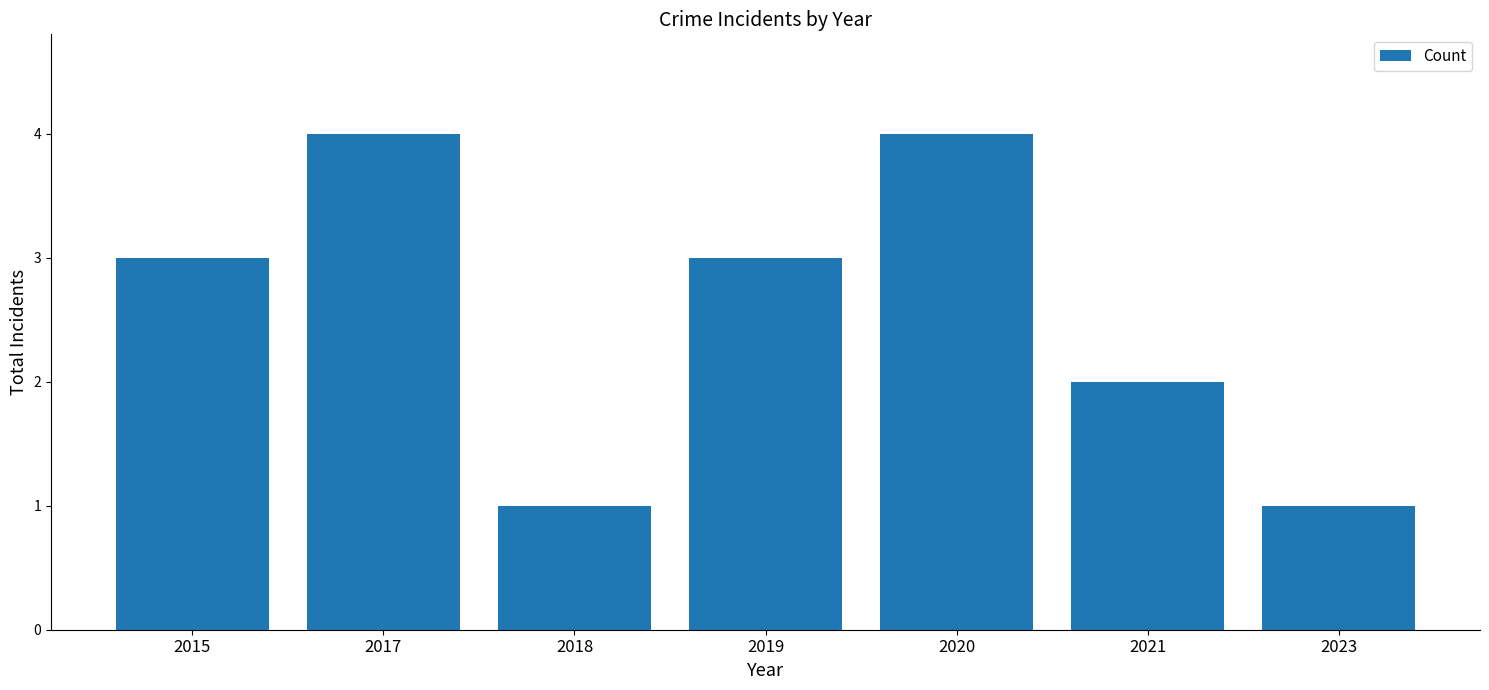

The value at 2020 is 4. True or false?

True